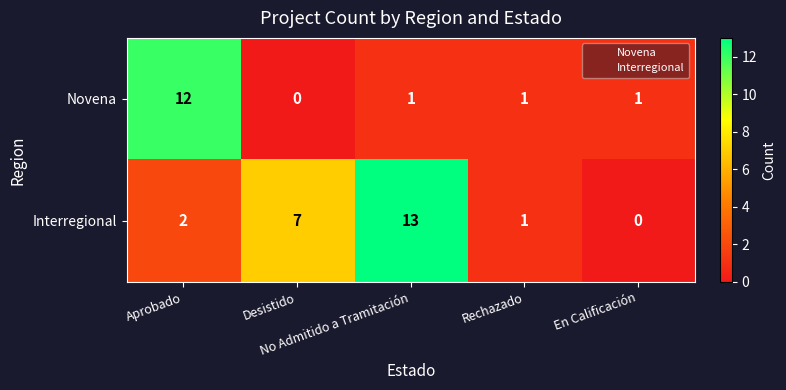

Which series has the widest spread of values?

Interregional